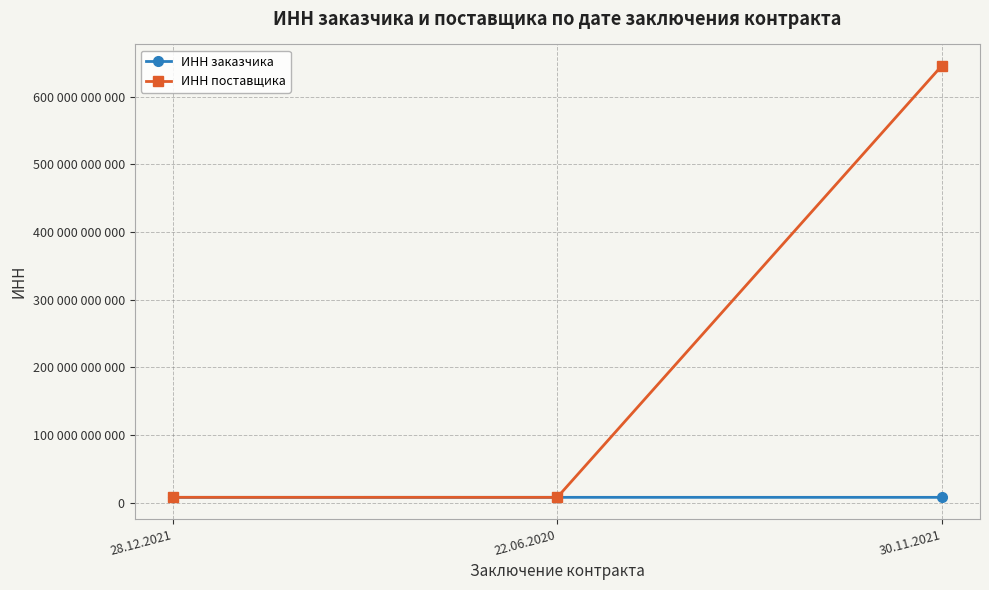

Where does the ИНН заказчика series first go above 7714338609?

22.06.2020